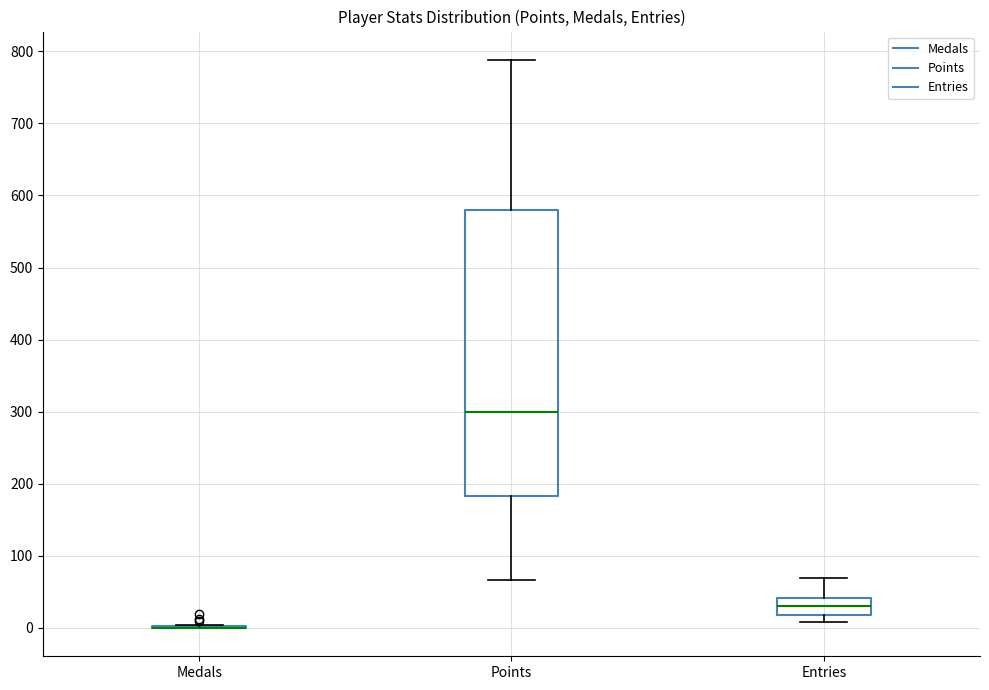

Reading left to right, read every box against the y-axis: the position of its median line, the range the box covers, and the ends of its whiskers. The values are not printed on the chart, so give them approximately, as read against the axis.

Medals: box collapsed to a line at 0, whiskers 0 to 0
Points: median 300, box 180 to 580, whiskers 70 to 790
Entries: median 30, box 20 to 40, whiskers 10 to 70